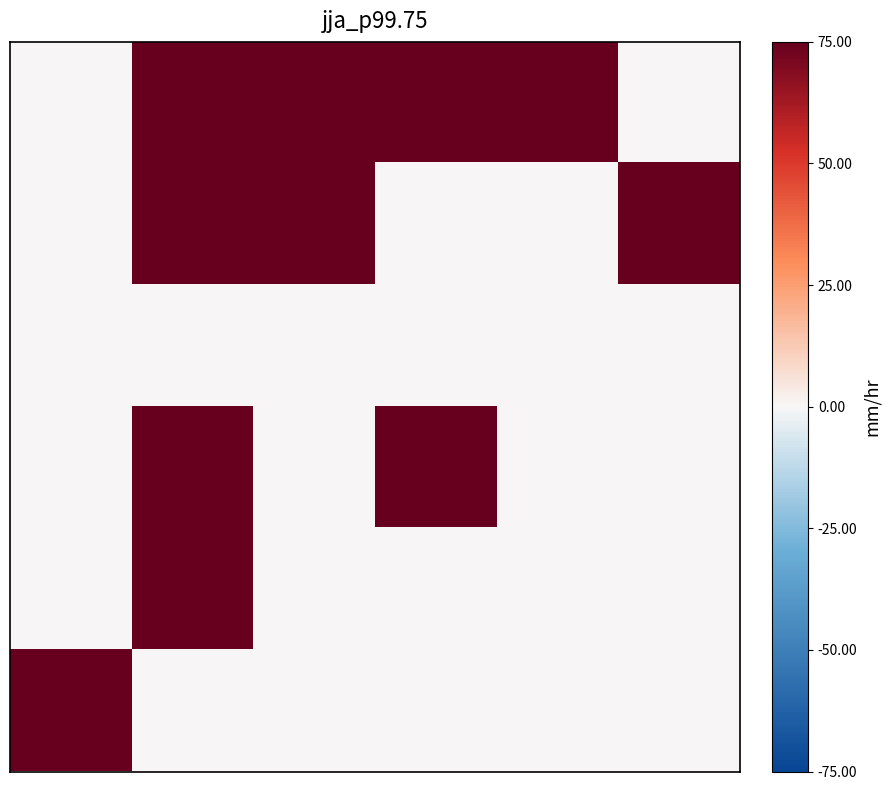

At how many categories does at least one series exceed 26?

6